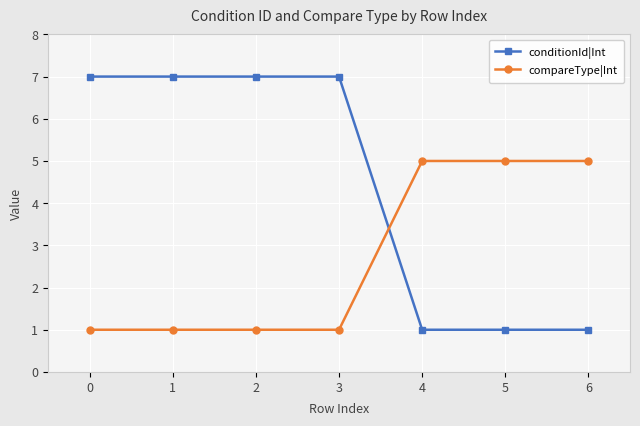

Reading left to right, list all the values displayed in this chart.

conditionId|Int: 0=7	1=7	2=7	3=7	4=1	5=1	6=1
compareType|Int: 0=1	1=1	2=1	3=1	4=5	5=5	6=5